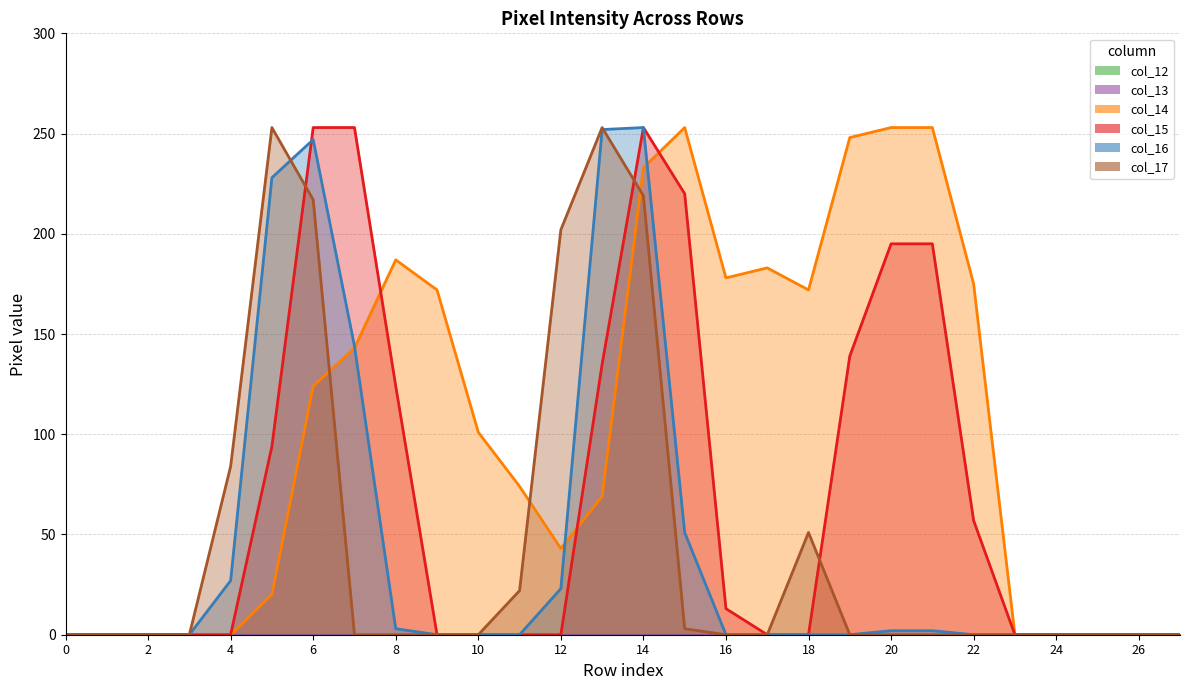

Which category has the highest value in the col_17 series?

5